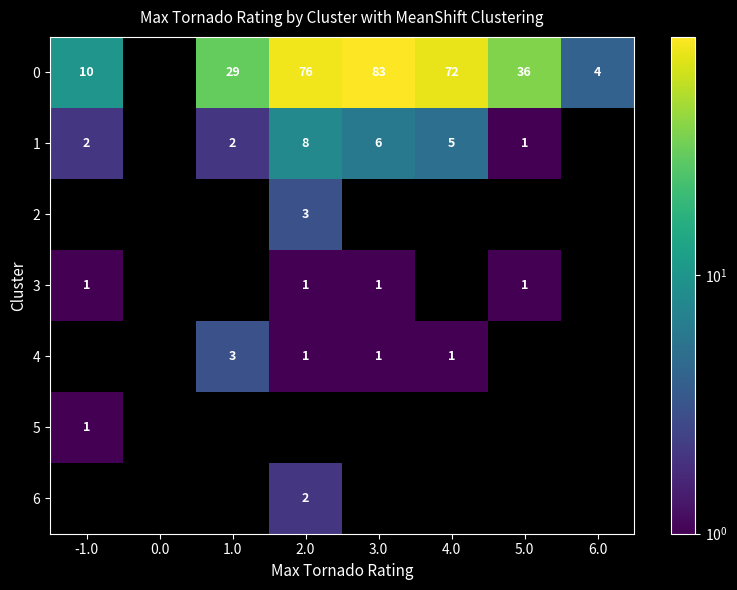

Is it true that 0 equals 76 at 2.0?

True